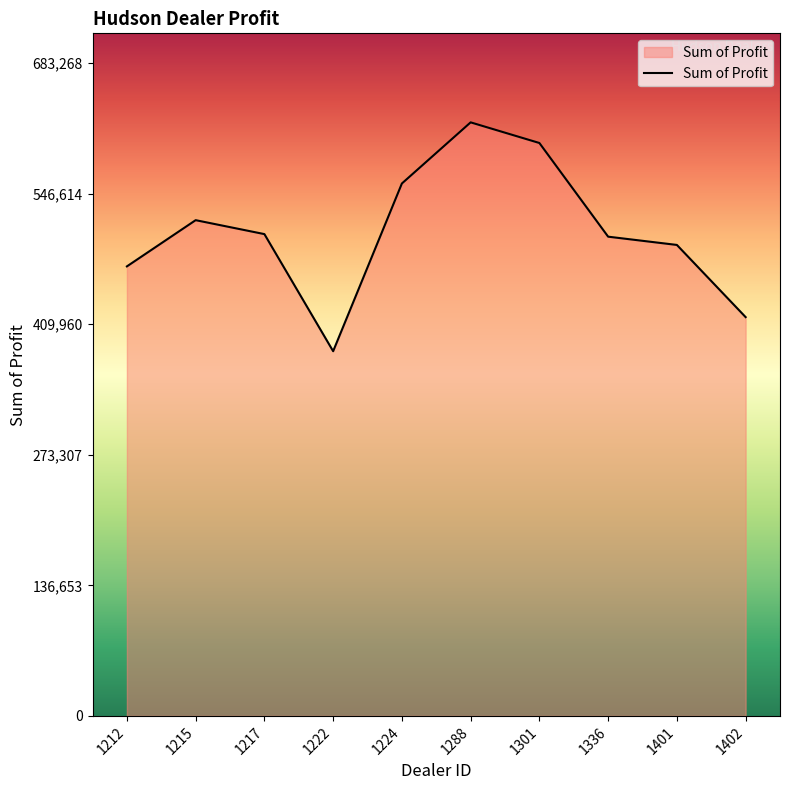

How many lines are shown in the chart?

1